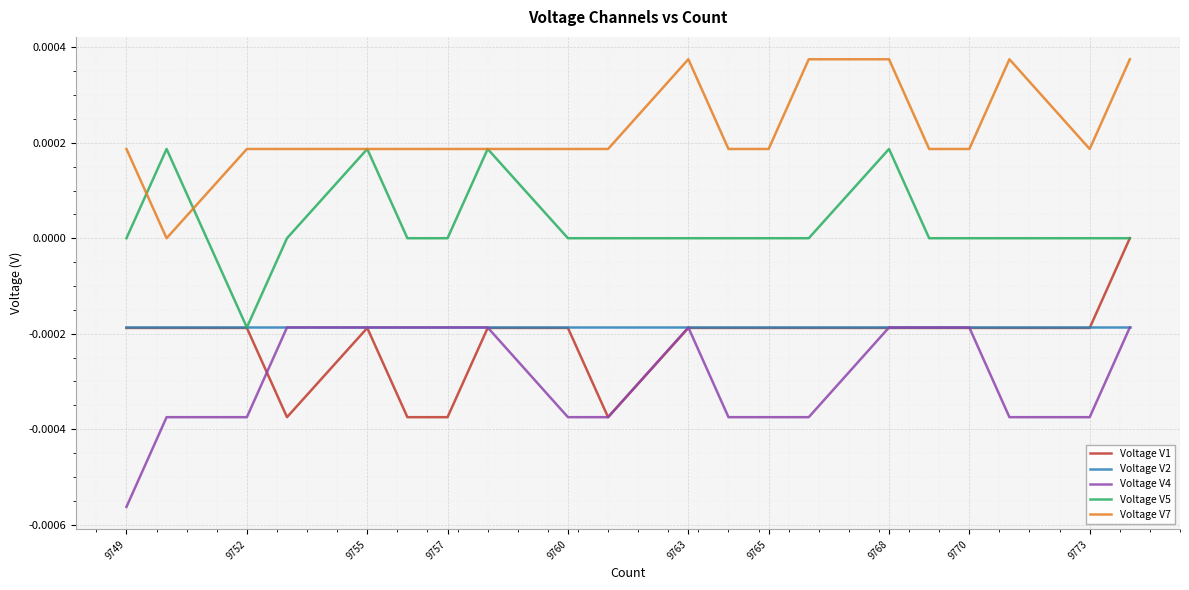

True or false: Voltage V4 and Voltage V7 intersect in this chart.

False